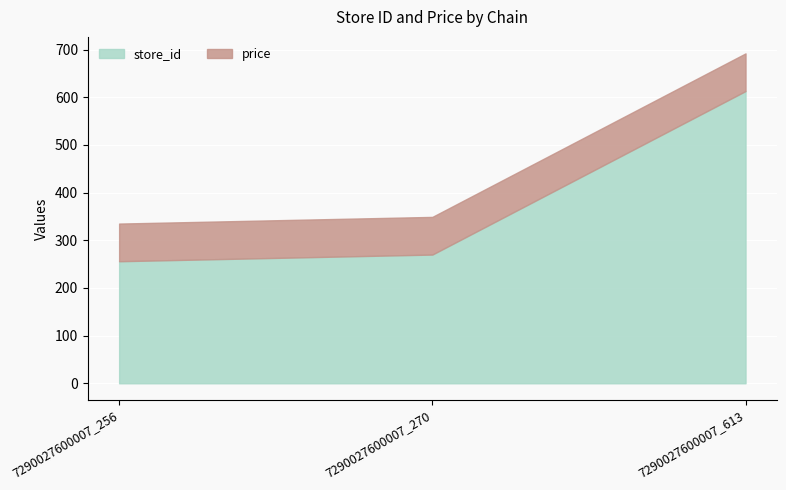

The value of price at 7290027600007_256 is 120. True or false?

False